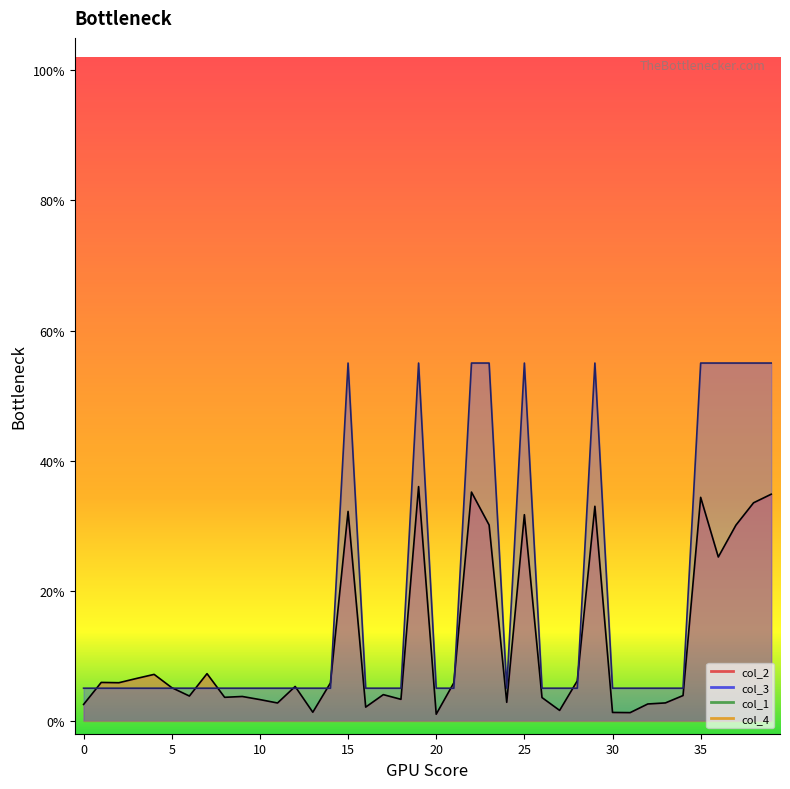

True or false: col_3 has a value of 0.0 at 7.

False